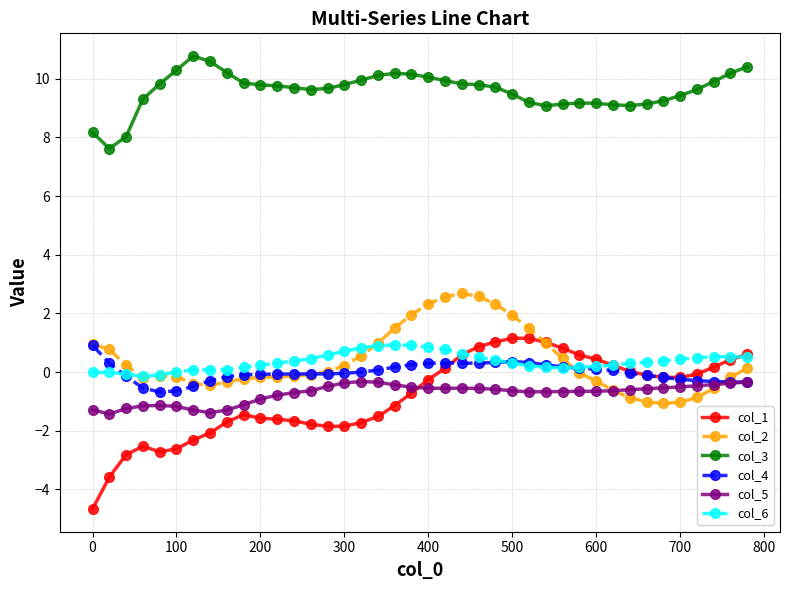

True or false: col_5 has more than 0 points higher than both neighbors.

True